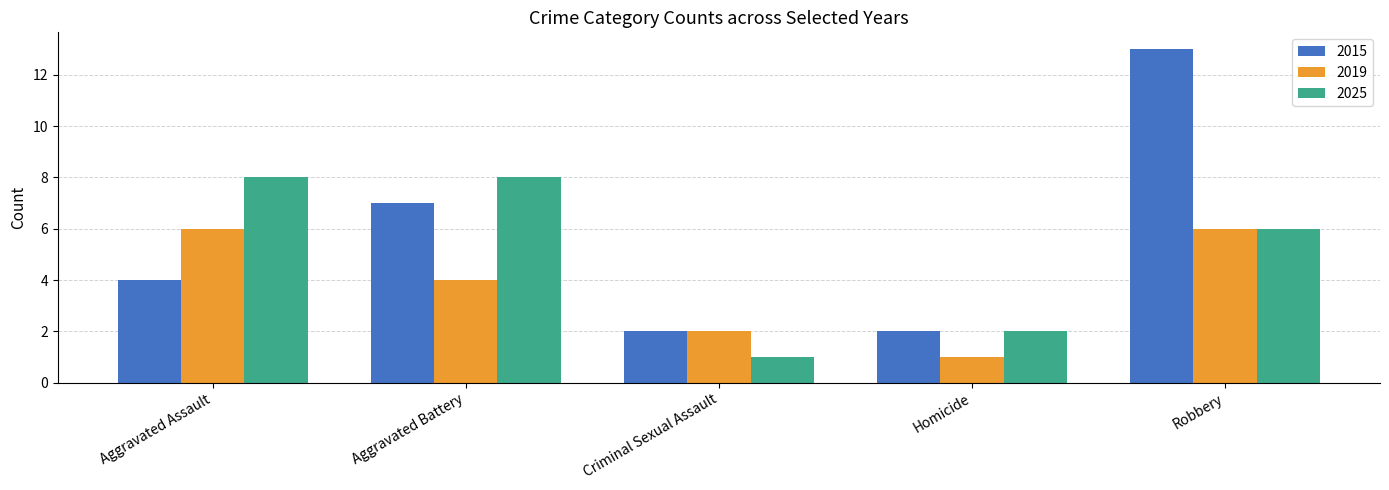

What value does the 2025 series have at Robbery?

6